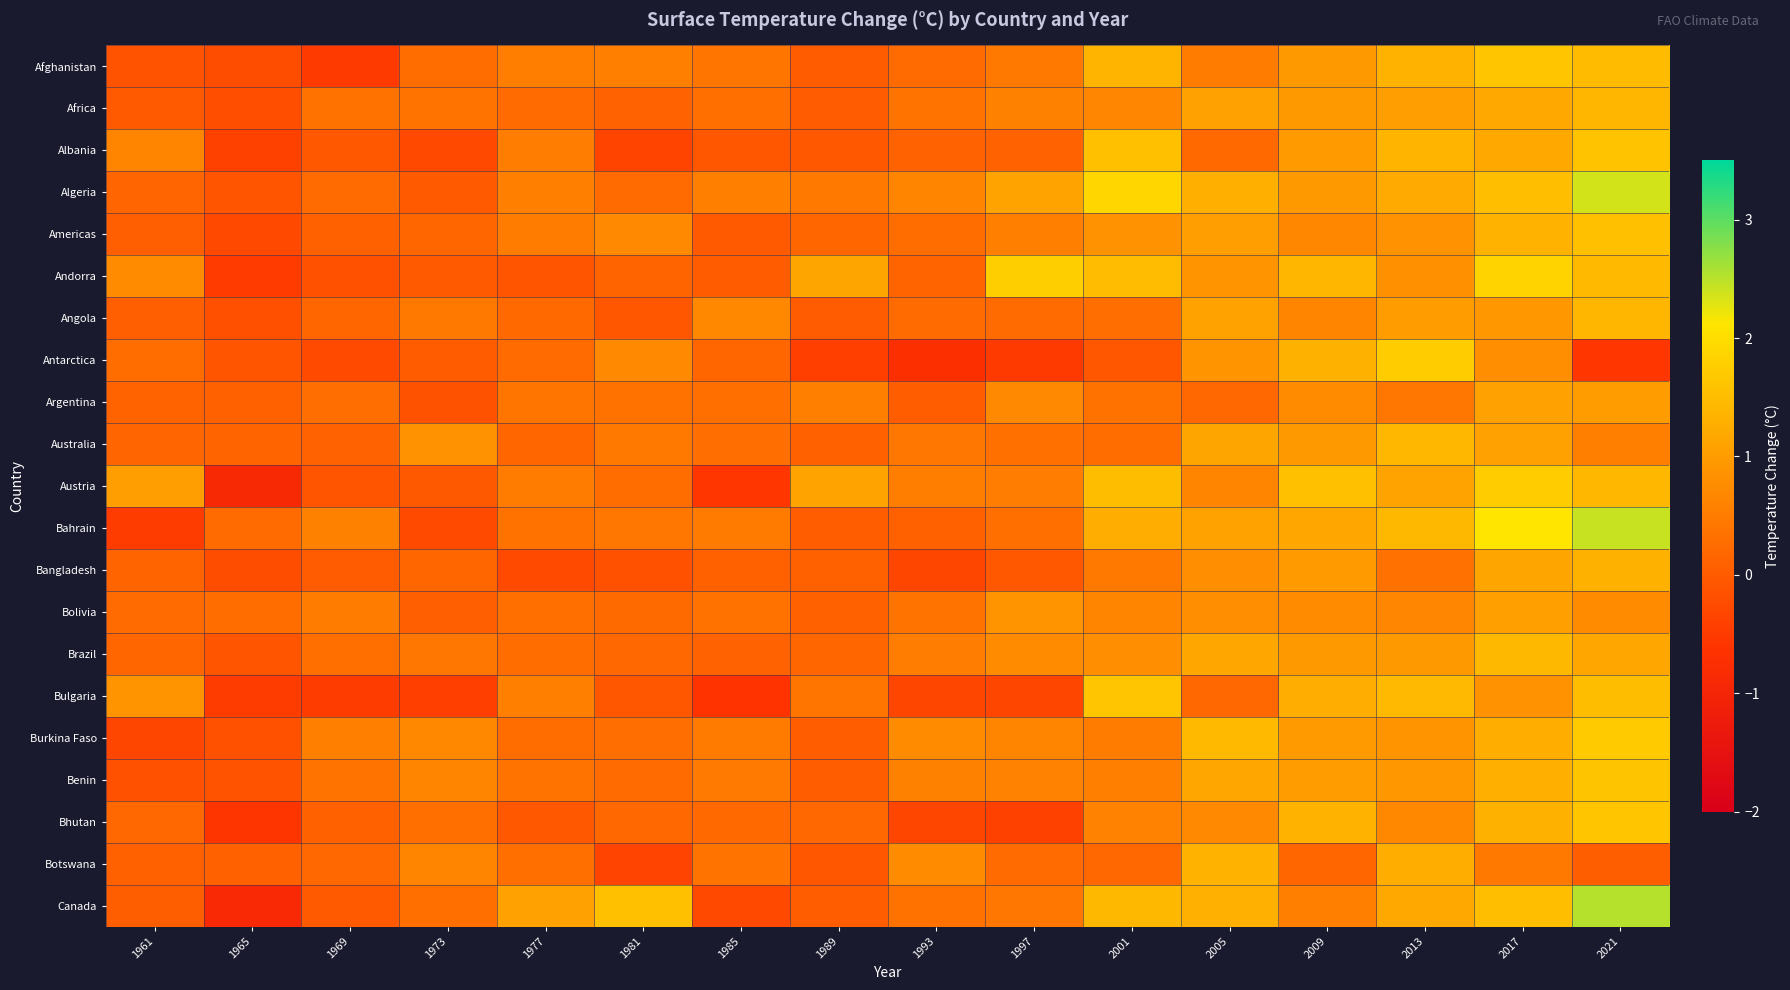

Reading right to left, what are all the values shown in this chart?

Afghanistan: 2021=1.5	2017=1.6	2013=1.3	2009=0.9	2005=0.5	2001=1.4	1997=0.5	1993=0.3	1989=0.0	1985=0.4	1981=0.6	1977=0.5	1973=0.3	1969=-0.5	1965=-0.2	1961=-0.1
Africa: 2021=1.4	2017=1.2	2013=1.0	2009=1.0	2005=1.1	2001=0.7	1997=0.6	1993=0.4	1989=0.0	1985=0.3	1981=0.1	1977=0.2	1973=0.4	1969=0.4	1965=-0.2	1961=-0.0
Albania: 2021=1.6	2017=1.2	2013=1.4	2009=1.0	2005=0.2	2001=1.6	1997=0.1	1993=0.1	1989=-0.0	1985=-0.1	1981=-0.3	1977=0.5	1973=-0.3	1969=-0.0	1965=-0.4	1961=0.6
Algeria: 2021=2.4	2017=1.5	2013=1.2	2009=1.0	2005=1.3	2001=1.9	1997=1.1	1993=0.6	1989=0.5	1985=0.6	1981=0.2	1977=0.6	1973=-0.0	1969=0.2	1965=-0.1	1961=0.2
Americas: 2021=1.6	2017=1.4	2013=0.8	2009=0.7	2005=1.0	2001=0.9	1997=0.6	1993=0.3	1989=0.2	1985=-0.0	1981=0.7	1977=0.5	1973=0.2	1969=0.1	1965=-0.3	1961=0.1
Andorra: 2021=1.4	2017=1.9	2013=0.8	2009=1.4	2005=0.9	2001=1.5	1997=1.8	1993=0.1	1989=1.1	1985=0.0	1981=0.1	1977=-0.1	1973=-0.0	1969=-0.2	1965=-0.5	1961=0.8
Angola: 2021=1.4	2017=0.9	2013=1.0	2009=0.6	2005=1.1	2001=0.3	1997=0.2	1993=0.2	1989=0.0	1985=0.7	1981=-0.1	1977=0.2	1973=0.5	1969=0.2	1965=-0.2	1961=0.1
Antarctica: 2021=-0.6	2017=0.8	2013=1.7	2009=1.3	2005=0.9	2001=-0.1	1997=-0.5	1993=-0.7	1989=-0.4	1985=0.2	1981=0.7	1977=0.2	1973=0.0	1969=-0.3	1965=-0.1	1961=0.3
Argentina: 2021=1.0	2017=1.1	2013=0.4	2009=0.8	2005=0.2	2001=0.4	1997=0.7	1993=0.0	1989=0.6	1985=0.3	1981=0.4	1977=0.4	1973=-0.1	1969=0.3	1965=0.1	1961=0.1
Australia: 2021=0.6	2017=1.1	2013=1.4	2009=0.9	2005=1.1	2001=0.3	1997=0.3	1993=0.4	1989=0.1	1985=0.3	1981=0.4	1977=0.2	1973=0.8	1969=0.1	1965=0.1	1961=0.2
Austria: 2021=1.4	2017=1.7	2013=1.1	2009=1.6	2005=0.6	2001=1.5	1997=0.5	1993=0.5	1989=1.1	1985=-0.6	1981=0.3	1977=0.5	1973=-0.0	1969=-0.1	1965=-0.9	1961=1.0
Bahrain: 2021=2.4	2017=2.1	2013=1.4	2009=1.2	2005=1.1	2001=1.3	1997=0.3	1993=0.1	1989=0.0	1985=0.5	1981=0.4	1977=0.4	1973=-0.3	1969=0.6	1965=0.2	1961=-0.5
Bangladesh: 2021=1.3	2017=1.1	2013=0.3	2009=1.0	2005=0.8	2001=0.4	1997=-0.1	1993=-0.3	1989=0.1	1985=0.1	1981=-0.2	1977=-0.3	1973=0.2	1969=-0.0	1965=-0.2	1961=0.1
Bolivia: 2021=0.7	2017=1.0	2013=0.7	2009=0.8	2005=0.8	2001=0.6	1997=0.9	1993=0.4	1989=0.1	1985=0.4	1981=0.2	1977=0.3	1973=0.1	1969=0.5	1965=0.3	1961=0.3
Brazil: 2021=1.1	2017=1.4	2013=1.0	2009=0.9	2005=1.2	2001=0.8	1997=0.7	1993=0.5	1989=0.2	1985=0.1	1981=0.2	1977=0.3	1973=0.4	1969=0.3	1965=-0.1	1961=0.2
Bulgaria: 2021=1.5	2017=0.8	2013=1.4	2009=1.3	2005=0.2	2001=1.6	1997=-0.3	1993=-0.3	1989=0.4	1985=-0.6	1981=-0.1	1977=0.5	1973=-0.4	1969=-0.5	1965=-0.5	1961=0.9
Burkina Faso: 2021=1.7	2017=1.3	2013=0.9	2009=1.0	2005=1.5	2001=0.5	1997=0.6	1993=0.7	1989=0.0	1985=0.5	1981=0.3	1977=0.3	1973=0.7	1969=0.6	1965=-0.1	1961=-0.3
Benin: 2021=1.6	2017=1.3	2013=0.9	2009=1.0	2005=1.2	2001=0.6	1997=0.6	1993=0.6	1989=0.0	1985=0.5	1981=0.2	1977=0.4	1973=0.7	1969=0.4	1965=-0.1	1961=-0.2
Bhutan: 2021=1.6	2017=1.3	2013=0.7	2009=1.4	2005=0.7	2001=0.6	1997=-0.4	1993=-0.3	1989=0.2	1985=0.2	1981=0.2	1977=-0.1	1973=0.3	1969=0.1	1965=-0.6	1961=0.2
Botswana: 2021=0.0	2017=0.4	2013=1.3	2009=0.2	2005=1.4	2001=0.2	1997=0.2	1993=0.7	1989=-0.1	1985=0.4	1981=-0.4	1977=0.3	1973=0.6	1969=0.2	1965=0.1	1961=0.1
Canada: 2021=2.5	2017=1.5	2013=1.2	2009=0.6	2005=1.3	2001=1.4	1997=0.4	1993=0.4	1989=0.0	1985=-0.3	1981=1.6	1977=1.1	1973=0.3	1969=-0.0	1965=-0.9	1961=0.0